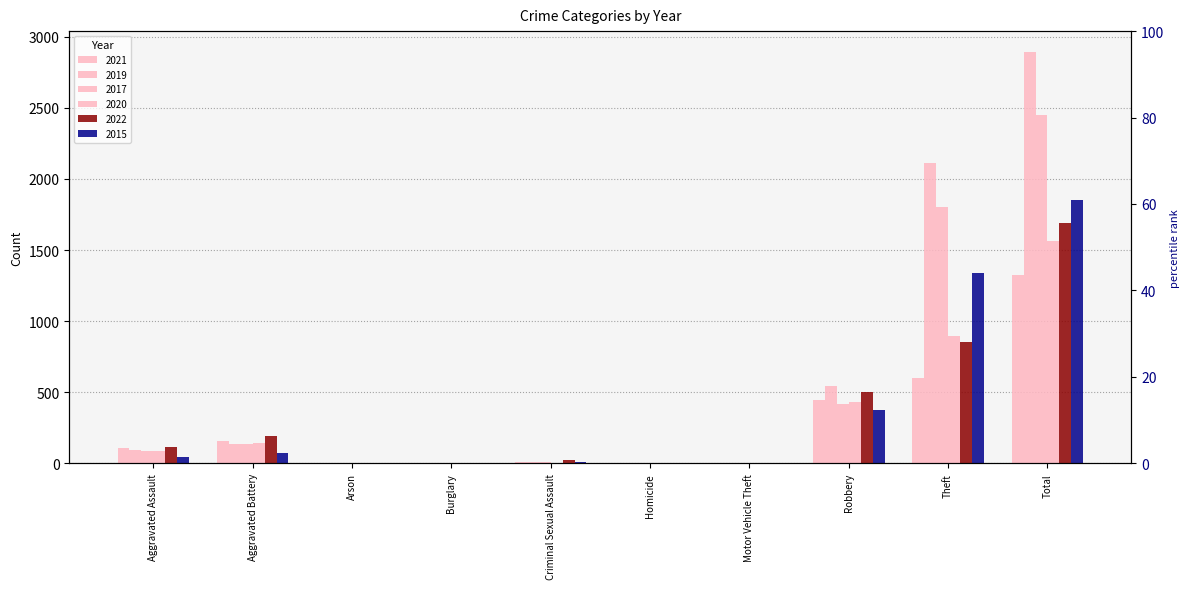

At which category is the sum across all series the highest?

Total